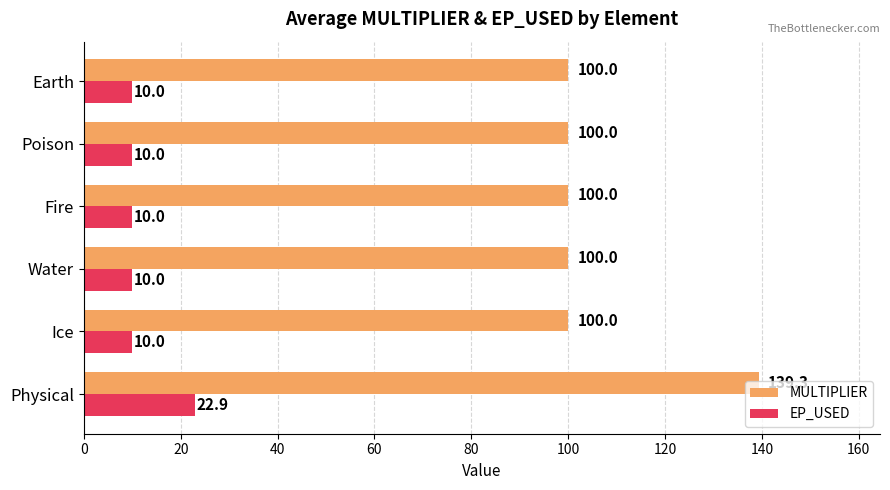

Which category has the highest value in the MULTIPLIER series?

Physical